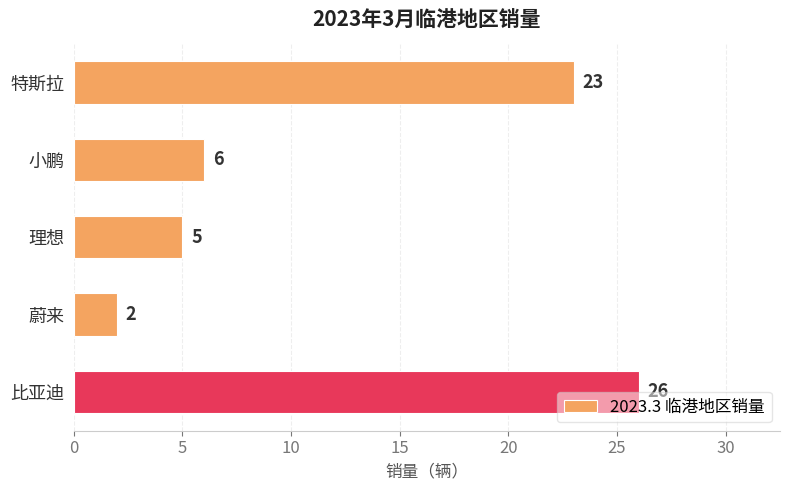

What is the difference between the second highest and second lowest values?

18